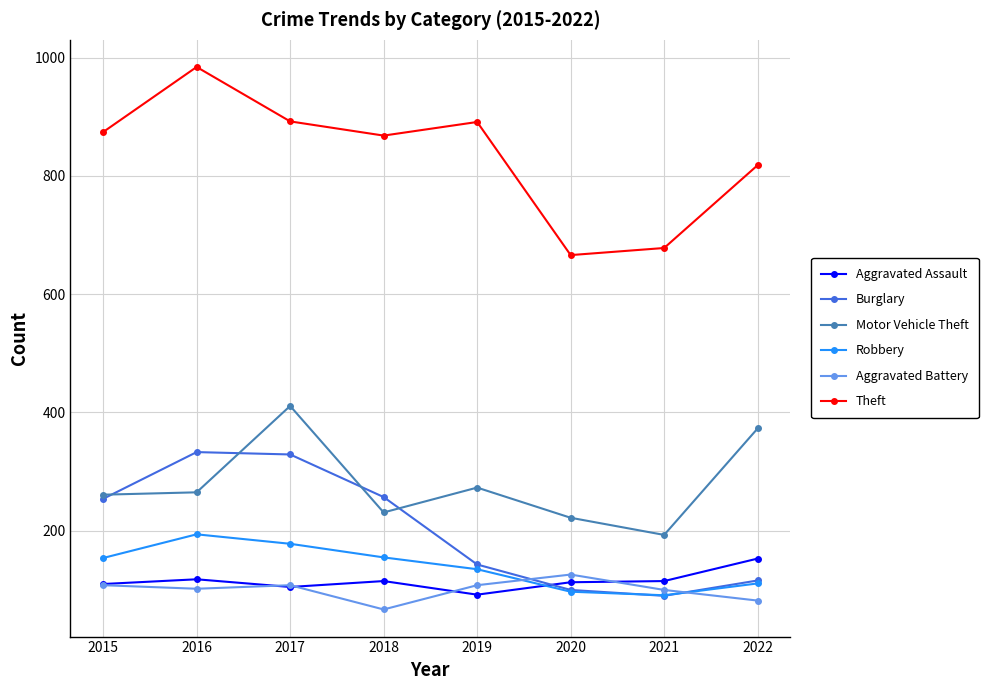

Where is the first local maximum for Robbery?

2016